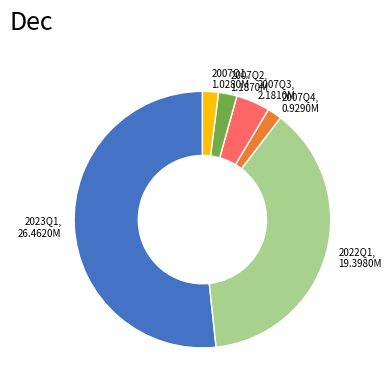

Approximately how many times larger is the value at 2023Q1, 26.4620M compared to 2007Q3, 2.1810M?

12.1